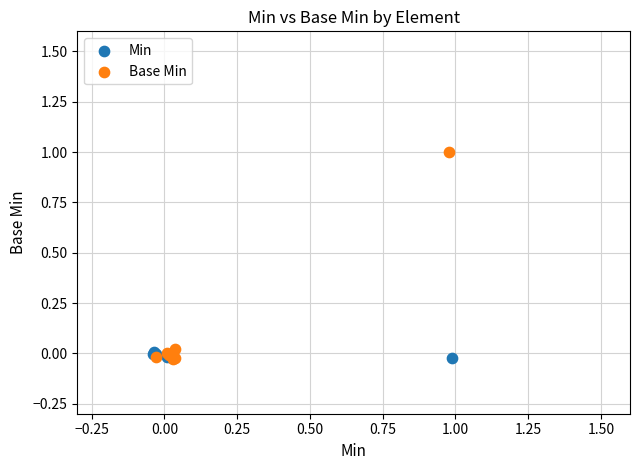

Which series has the largest Y range (max minus min)?

Base Min